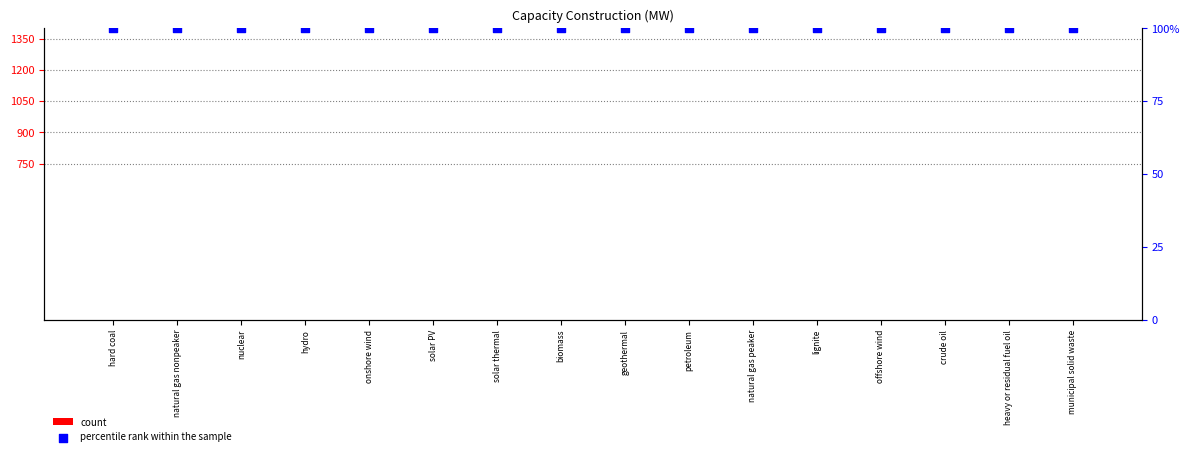

Which series has the largest Y range (max minus min)?

count